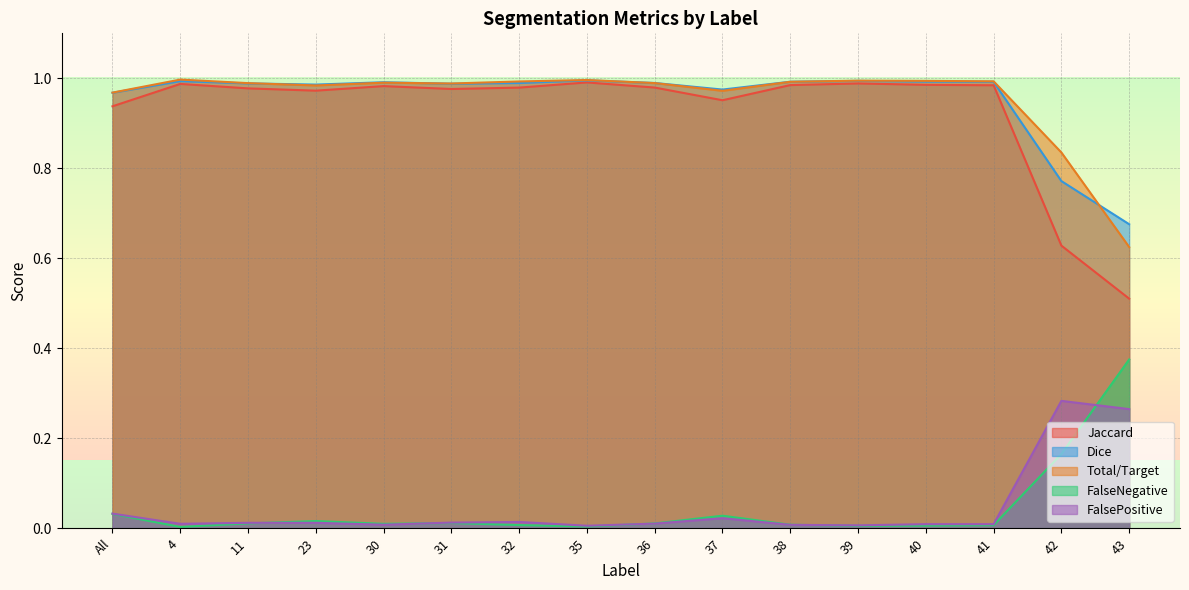

Where is the first local minimum for FalseNegative?

4